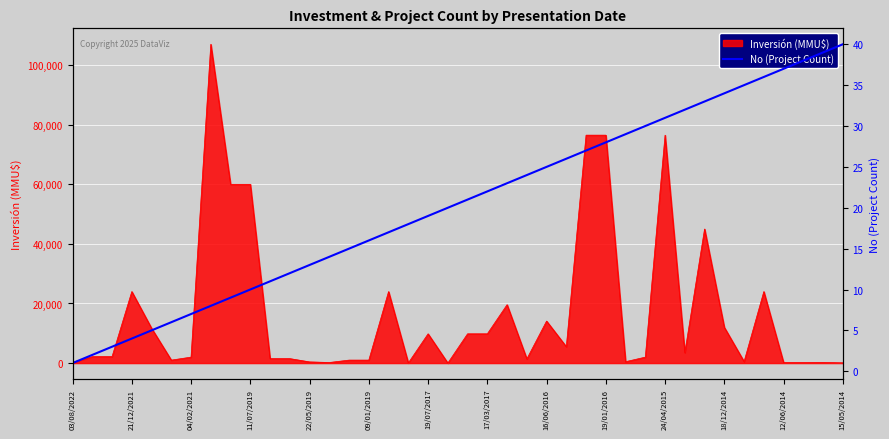

What is the maximum value for Inversión (MMU$)?

107000